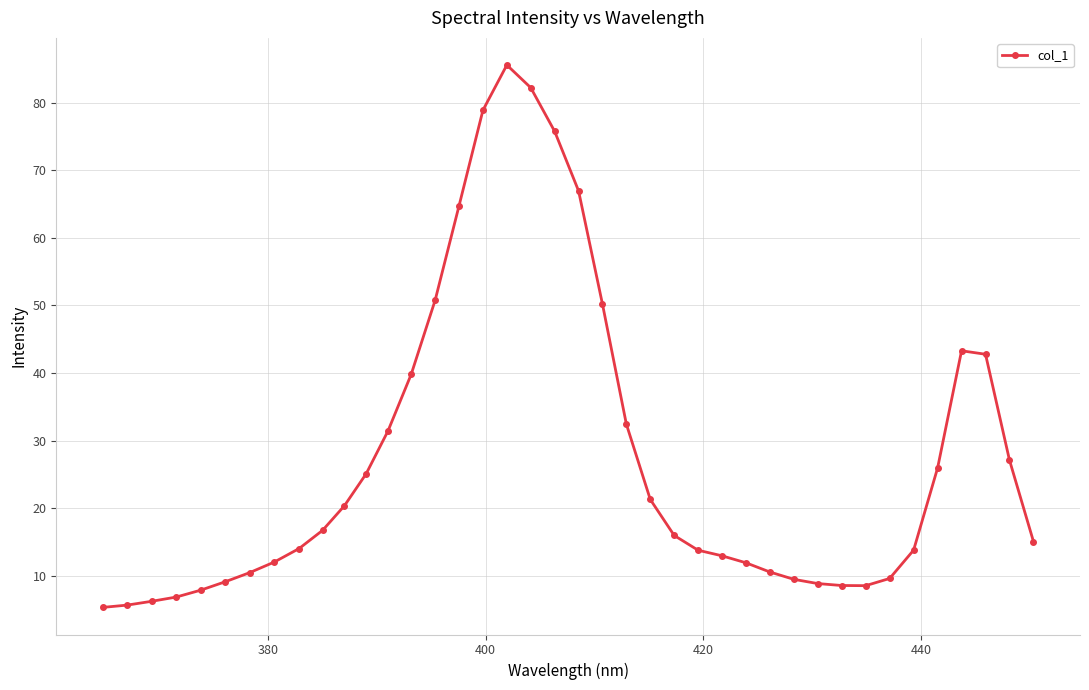

What is the value of the 30th point from the left?

9.5